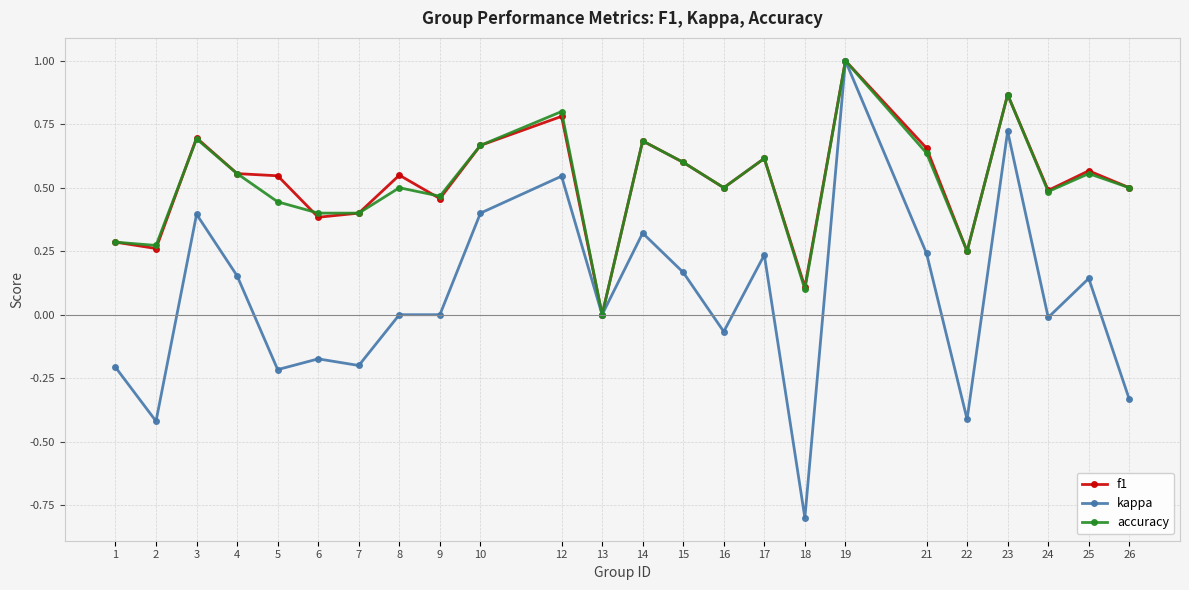

Is the value of kappa at 6 greater than the value of accuracy at 16?

No